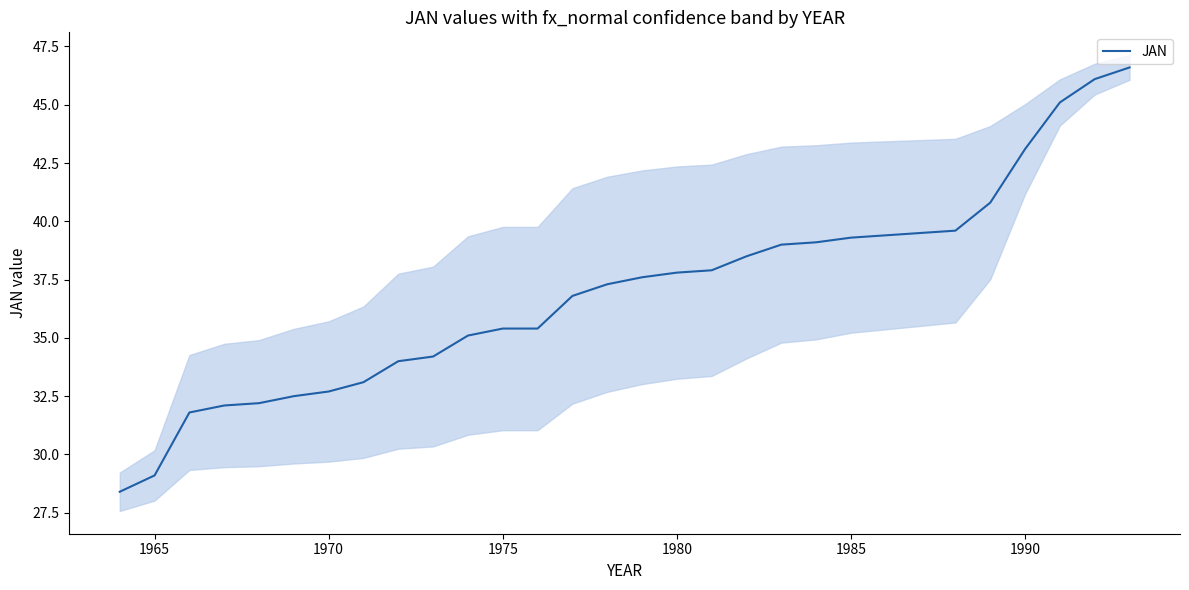

What is the difference between the maximum and minimum values?

18.2